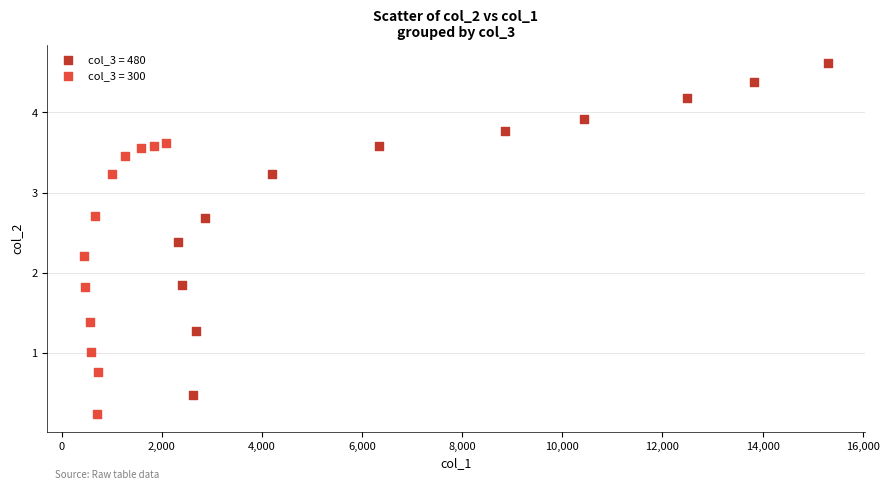

Which series reaches the maximum Y coordinate?

col_3 = 480